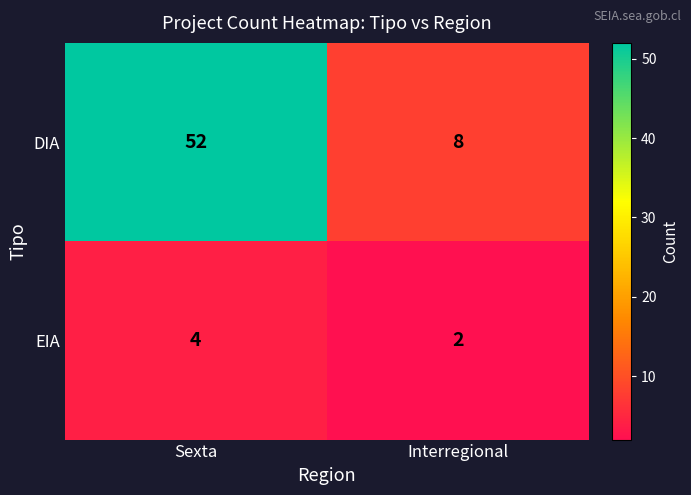

At which category is the sum across all series the highest?

Sexta